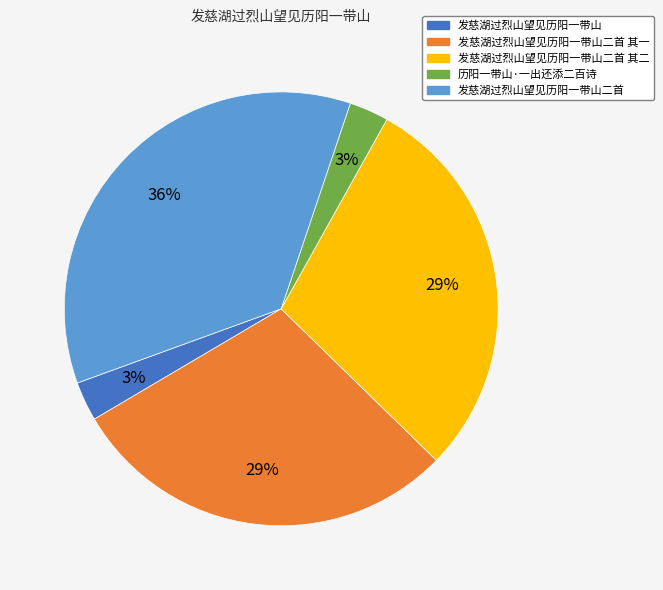

To the nearest percent, what is the difference between the largest and smallest slice percentages?

33%